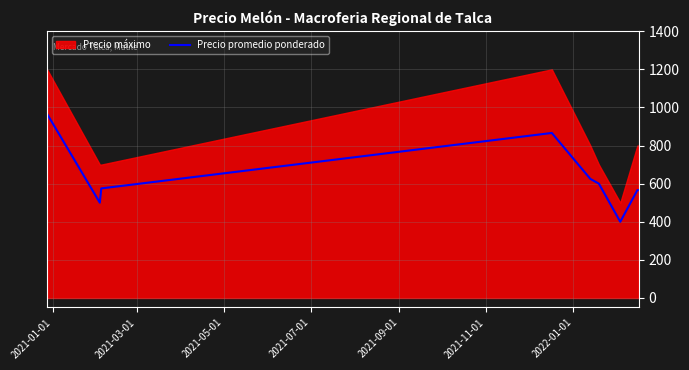

What is the difference between the second highest and minimum values?

466